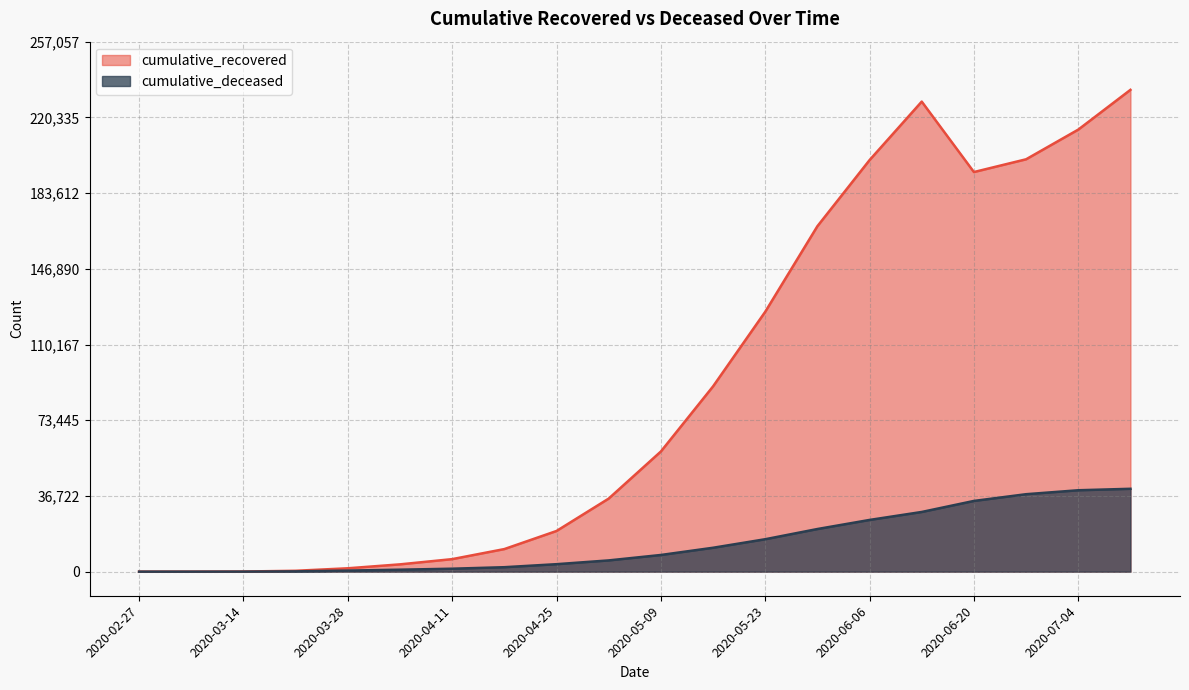

Does the chart display data point markers on the line(s)?

No